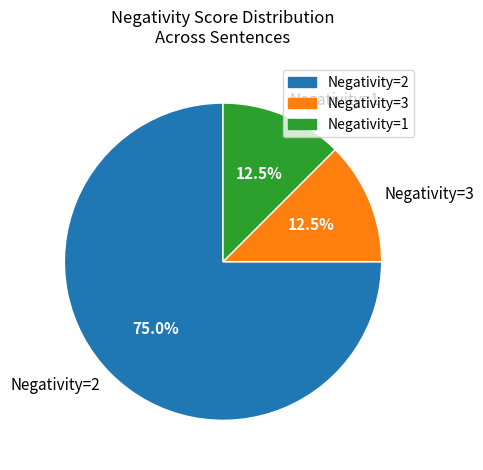

Is Negativity=2 the majority of the pie?

Yes